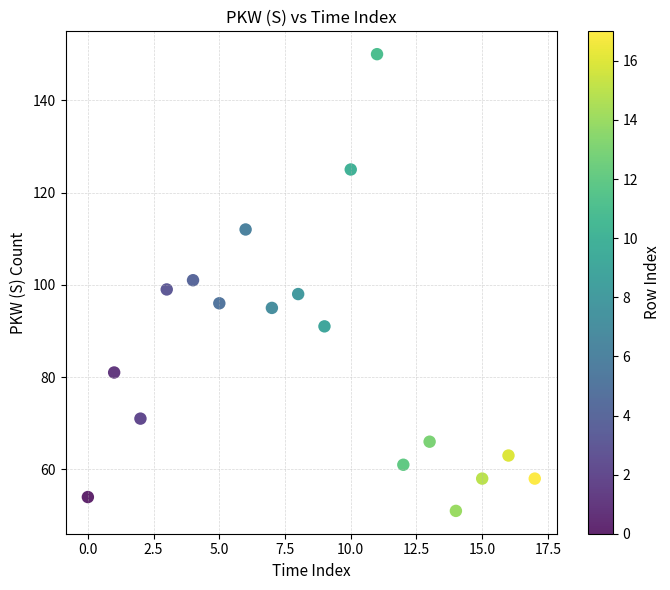

What is the range of Y values (max minus min)?

99